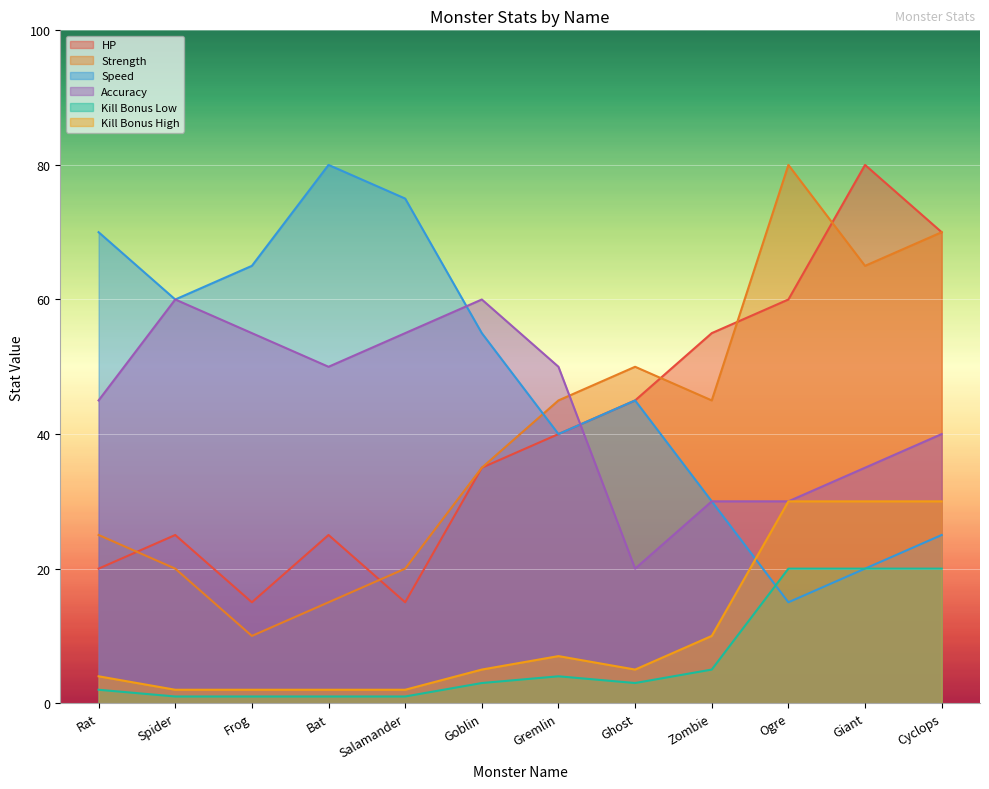

True or false: Strength and HP cross at least once.

True